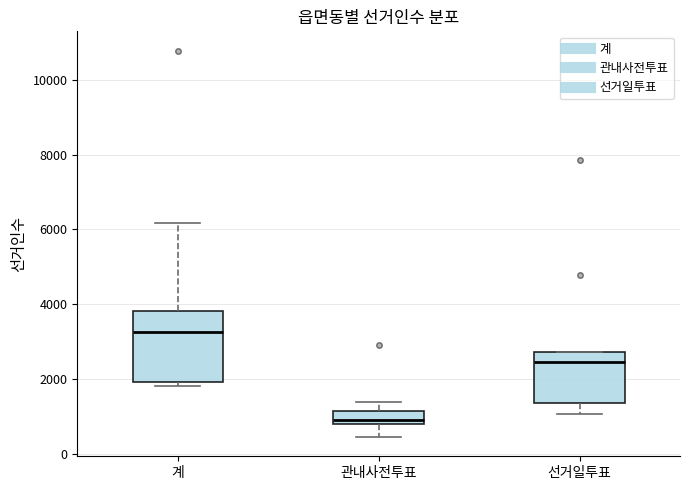

Where is the upper edge of the box for 계 on the y-axis? The values are not printed on the chart, so give them approximately, as read against the axis.

3800